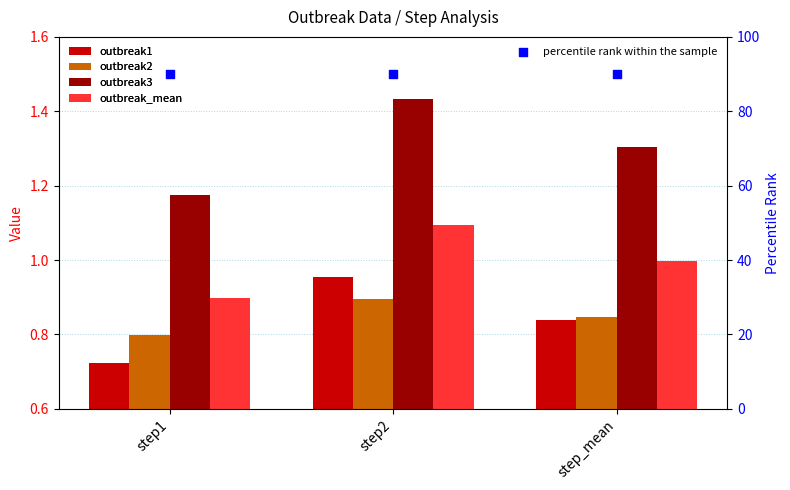

Which series has the largest Y range (max minus min)?

outbreak3